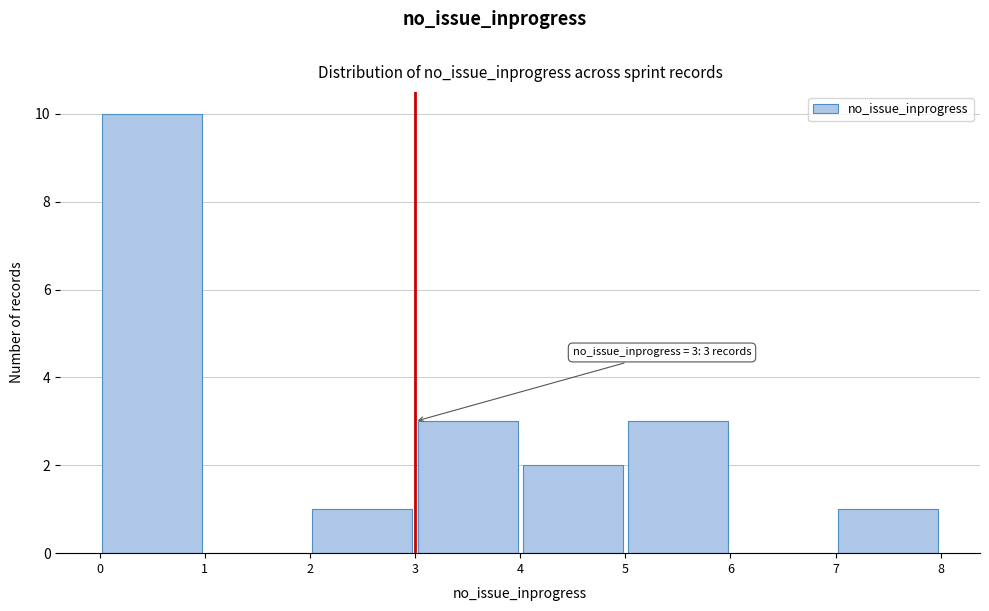

Which range on the x-axis has the tallest bar?

0 to 1